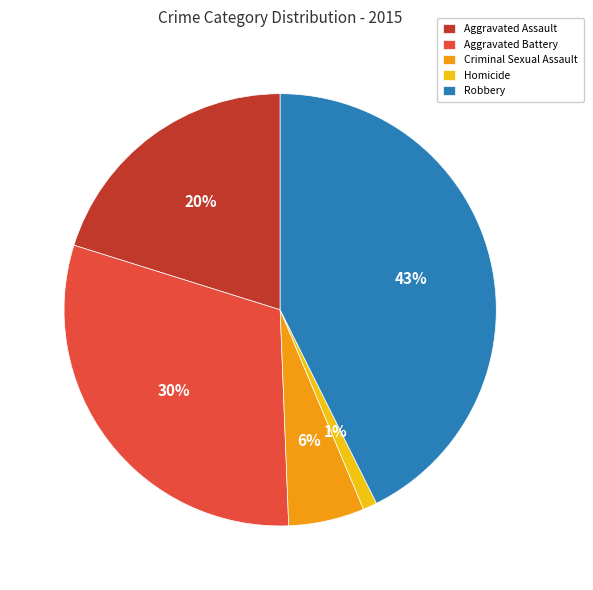

Count the number of slices in the pie.

5